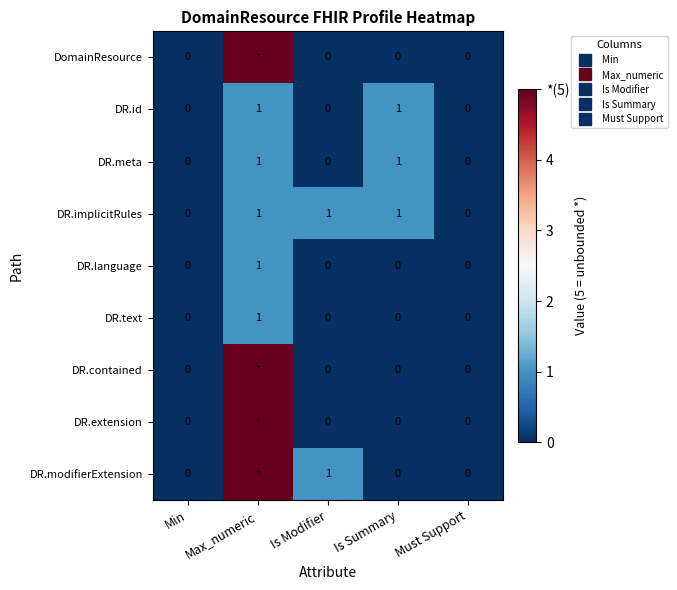

How many positive values does the DR.implicitRules series have?

3